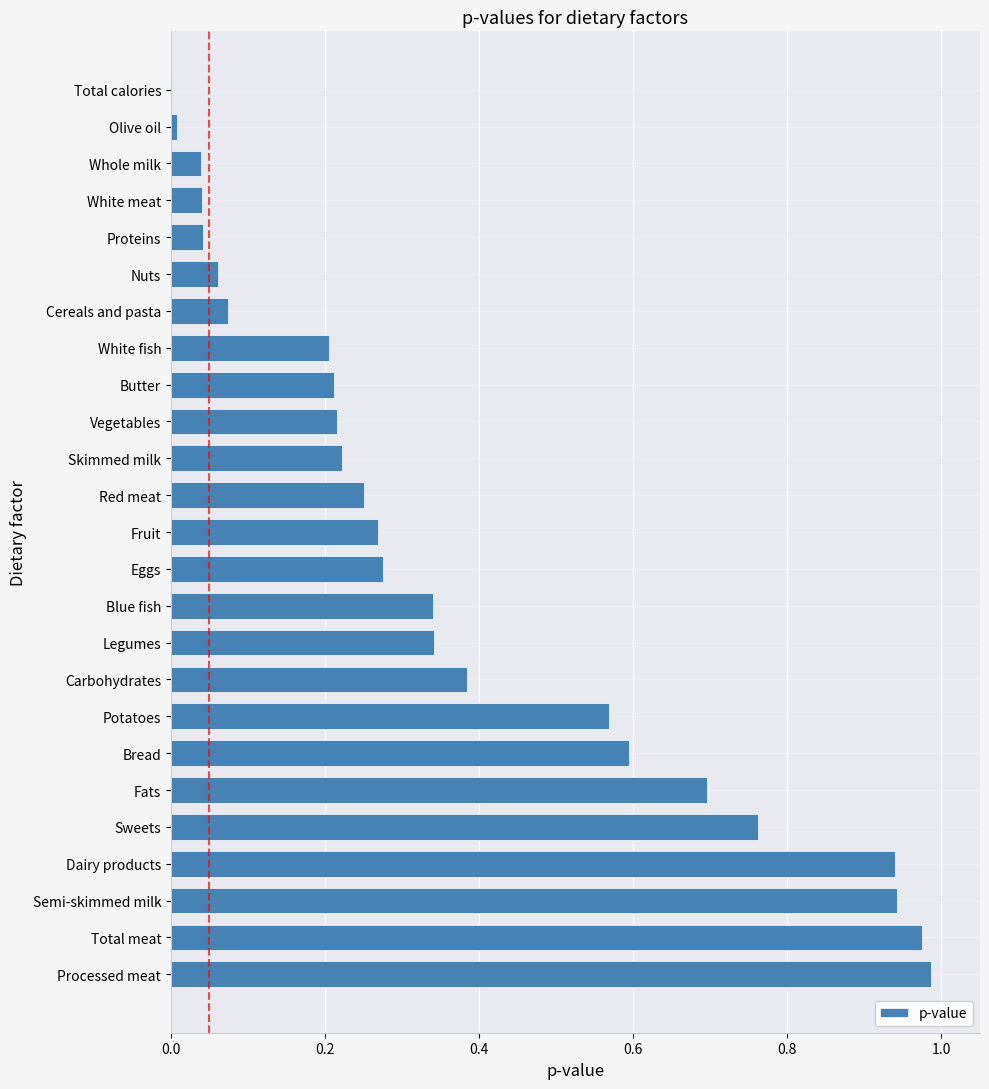

Which has a higher value, Whole milk or Total meat?

Total meat